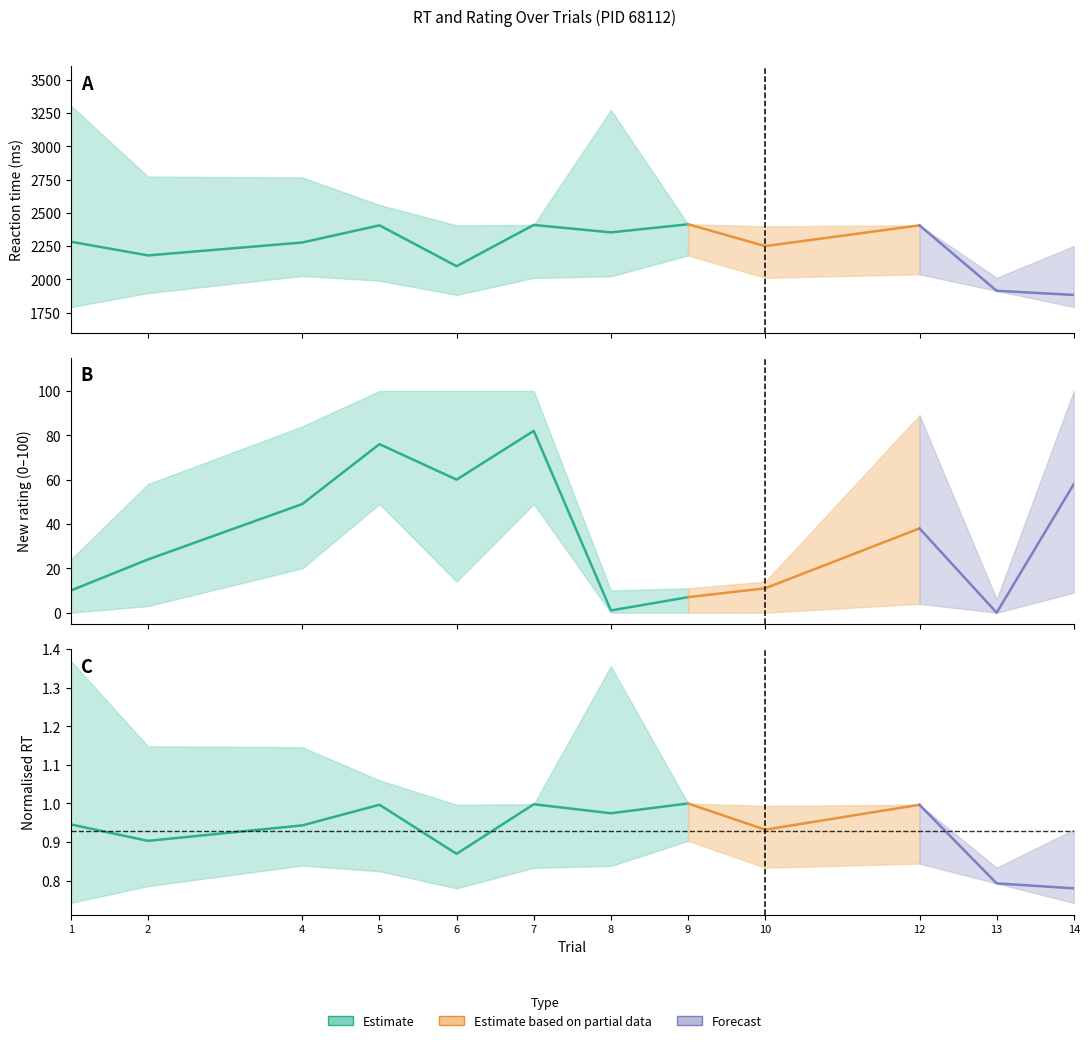

The new_rating_mean series shows 6 at 0. True or false?

False